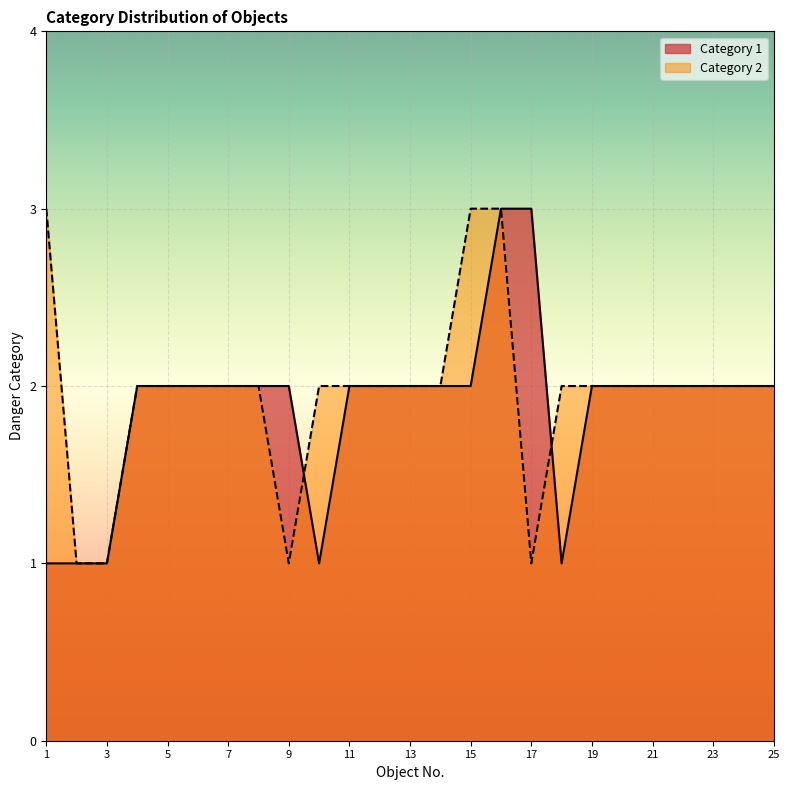

How many lines are shown in the chart?

2